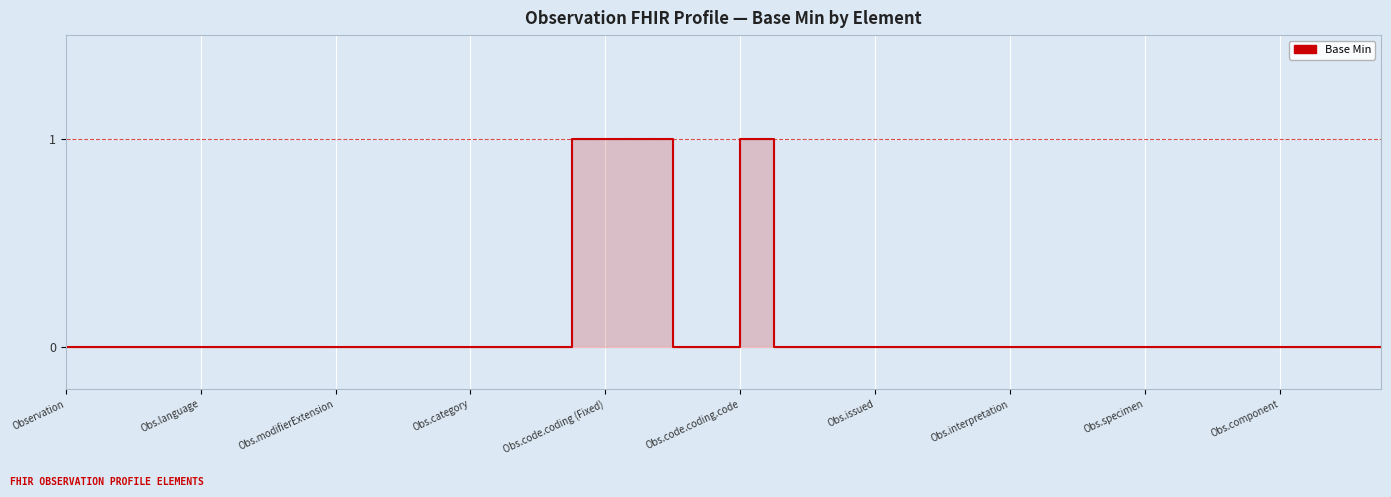

Where is the data nearest to the value 0?

Observation